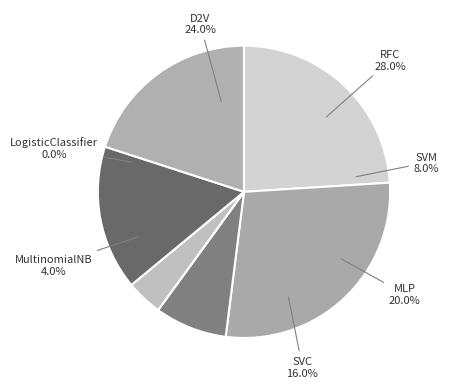

How many slices are in this pie chart?

7